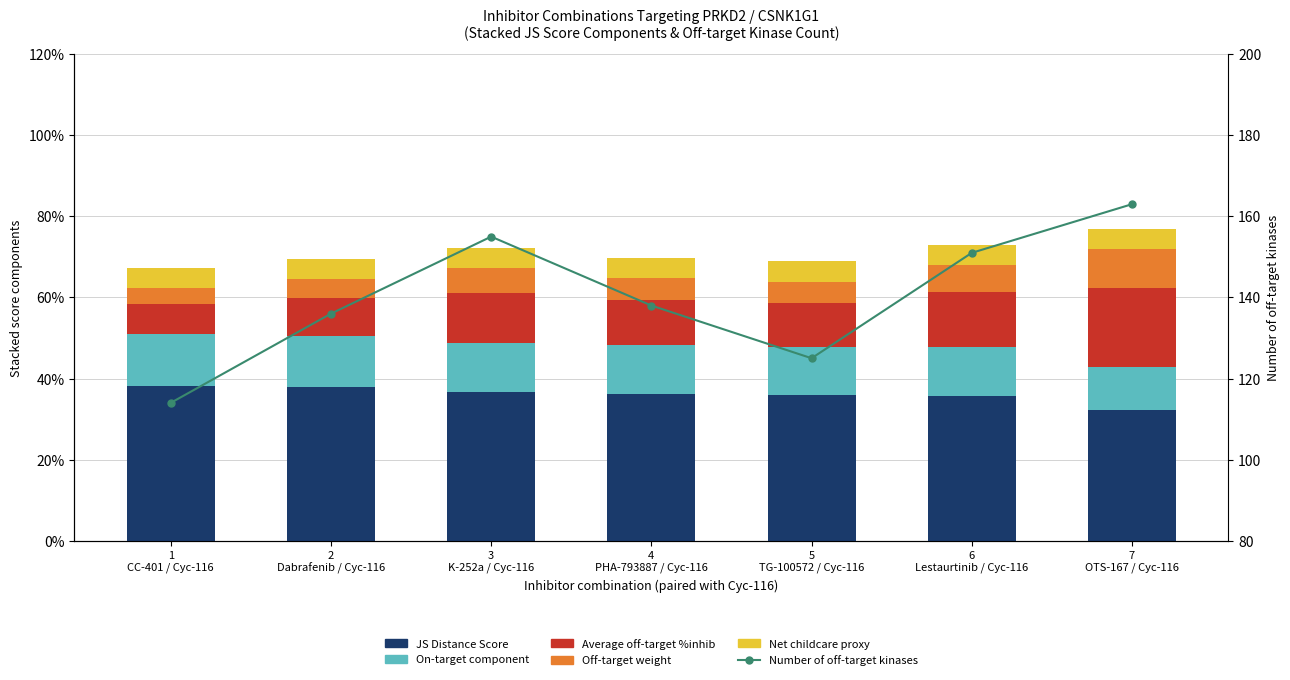

What is the lowest value of the On-target component series?

0.1